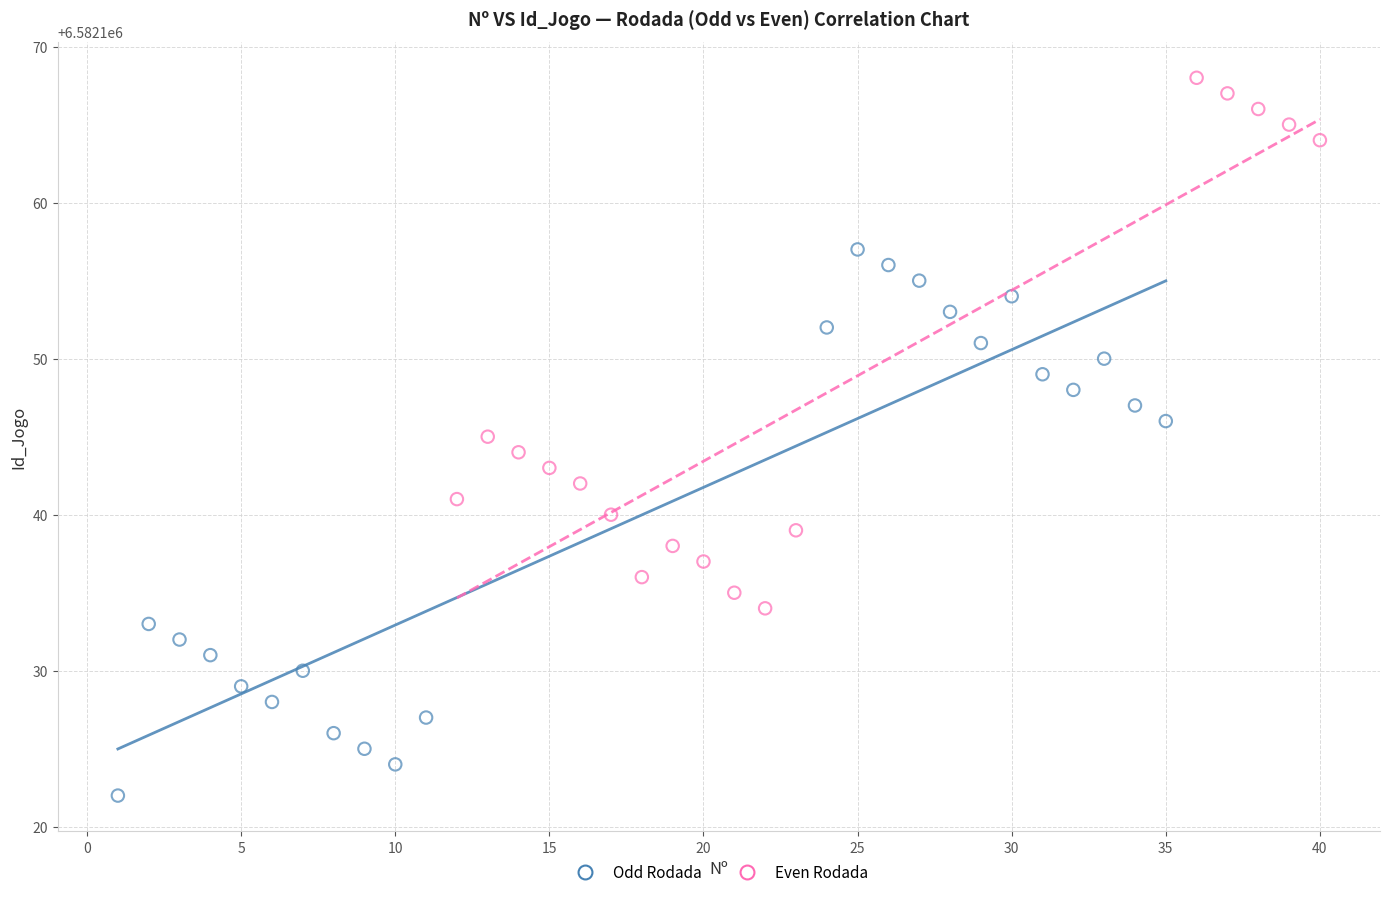

Which series contains the highest Y value?

Even Rodada